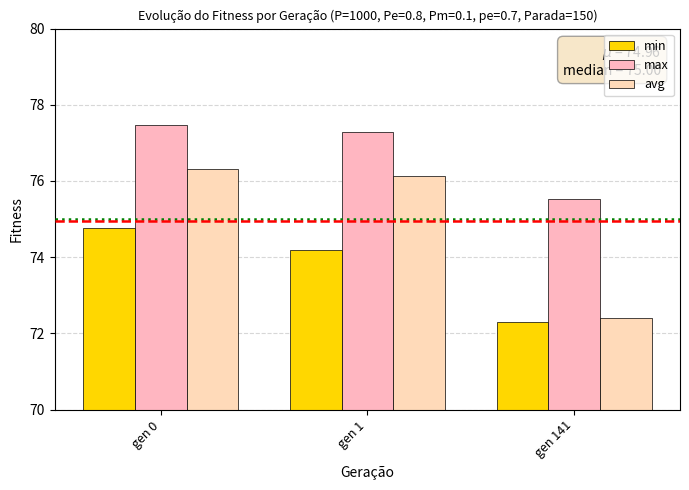

What value does the min series have at gen 141?

72.3